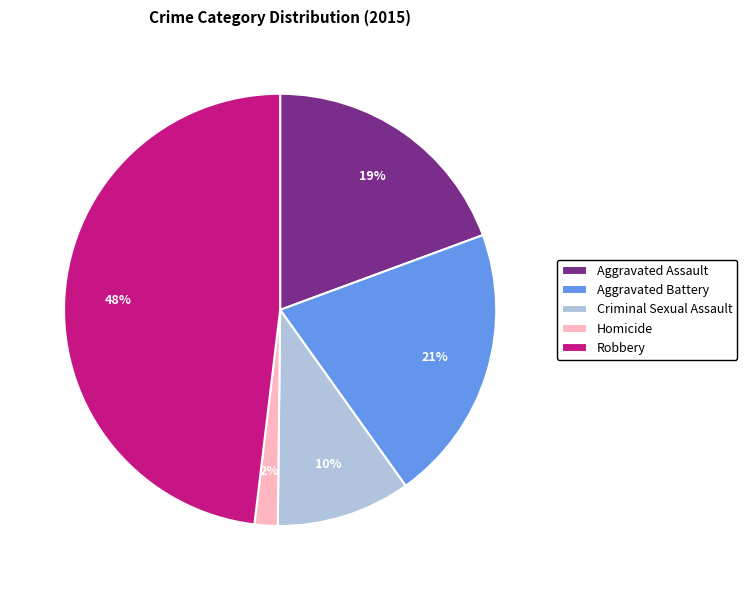

Which has a higher value, Homicide or Robbery?

Robbery